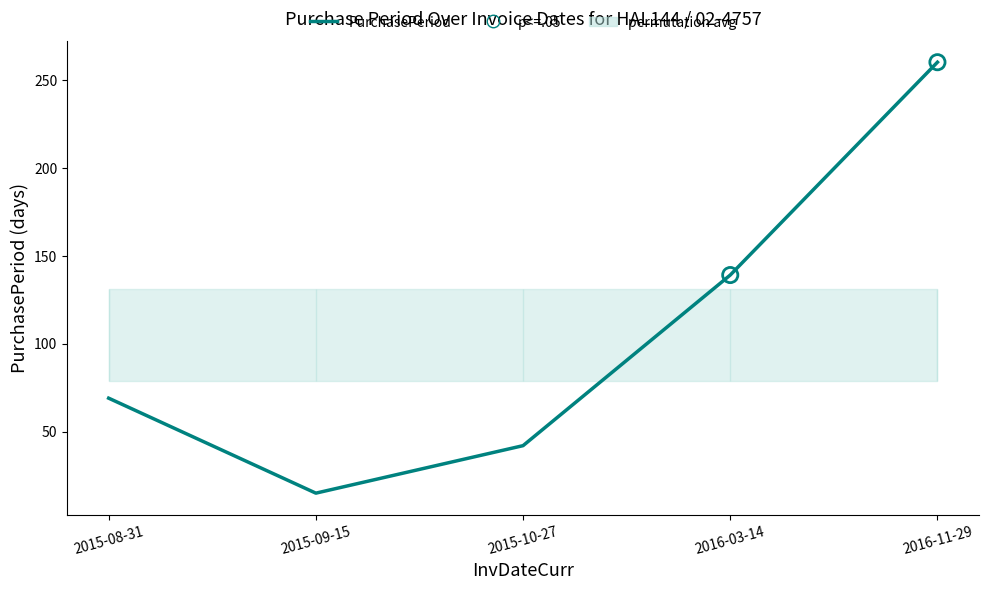

Which has a higher value, 2016-11-29 or 2015-10-27?

2016-11-29